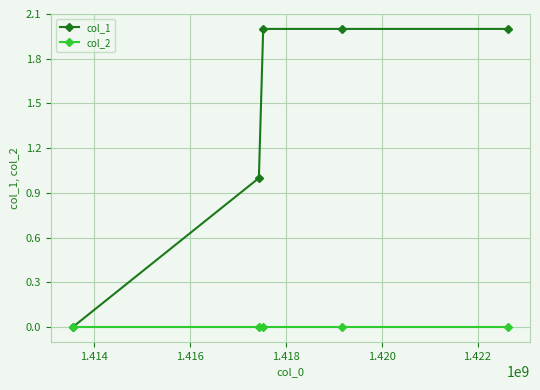

Rank the series by their maximum value, from lowest to highest.

col_2, col_1